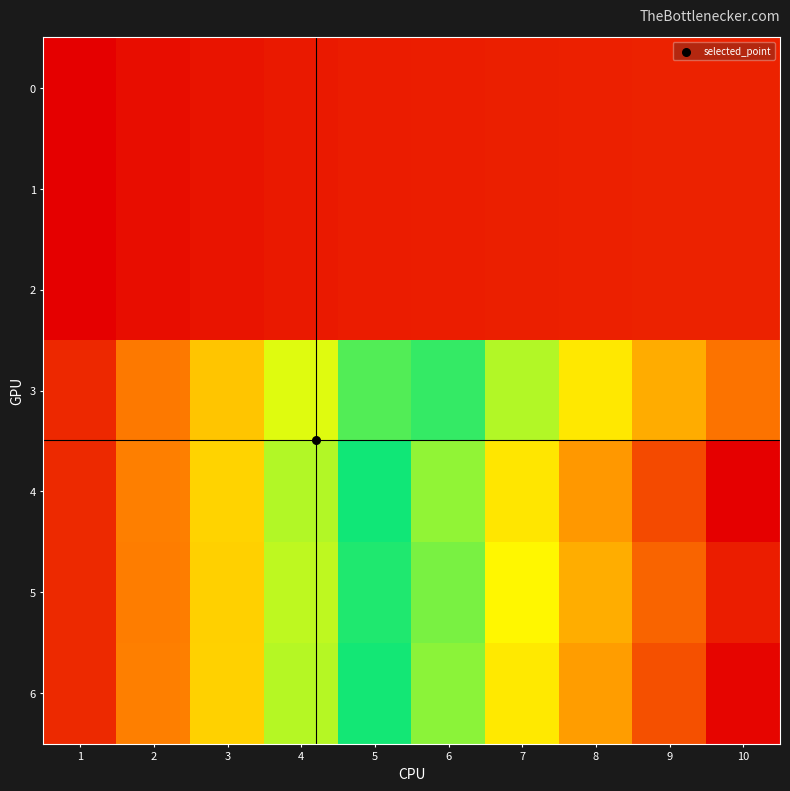

Reading right to left, transcribe all the data shown in this chart.

0: 10=0.1	9=0.1	8=0.1	7=0.1	6=0.1	5=0.1	4=0.1	3=0.1	2=0.1	1=0.1
1: 10=0.1	9=0.1	8=0.1	7=0.1	6=0.1	5=0.1	4=0.1	3=0.1	2=0.1	1=0.1
2: 10=0.1	9=0.1	8=0.1	7=0.1	6=0.1	5=0.1	4=0.1	3=0.1	2=0.1	1=0.1
3: 10=0.9	9=0.8	8=0.7	7=0.6	6=0.6	5=0.5	4=0.4	3=0.3	2=0.2	1=0.1
4: 10=1.0	9=0.9	8=0.8	7=0.7	6=0.6	5=0.5	4=0.4	3=0.3	2=0.2	1=0.1
5: 10=1.0	9=0.9	8=0.8	7=0.7	6=0.6	5=0.5	4=0.4	3=0.3	2=0.2	1=0.1
6: 10=1.0	9=0.9	8=0.8	7=0.7	6=0.6	5=0.5	4=0.4	3=0.3	2=0.2	1=0.1